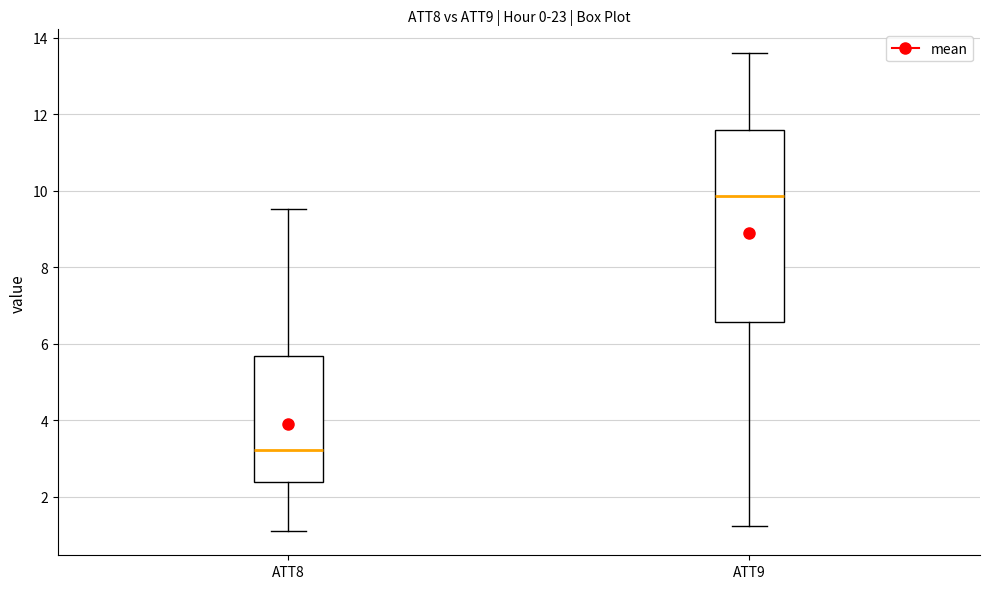

Reading left to right, transcribe this box plot: for each box, give where its median line is, the range the box spans, and where its two whiskers end, as read against the y-axis. The values are not printed on the chart, so give them approximately, as read against the axis.

ATT8: median 3.2, box 2.4 to 5.6, whiskers 1.0 to 9.6
ATT9: median 9.8, box 6.6 to 11.6, whiskers 1.2 to 13.6